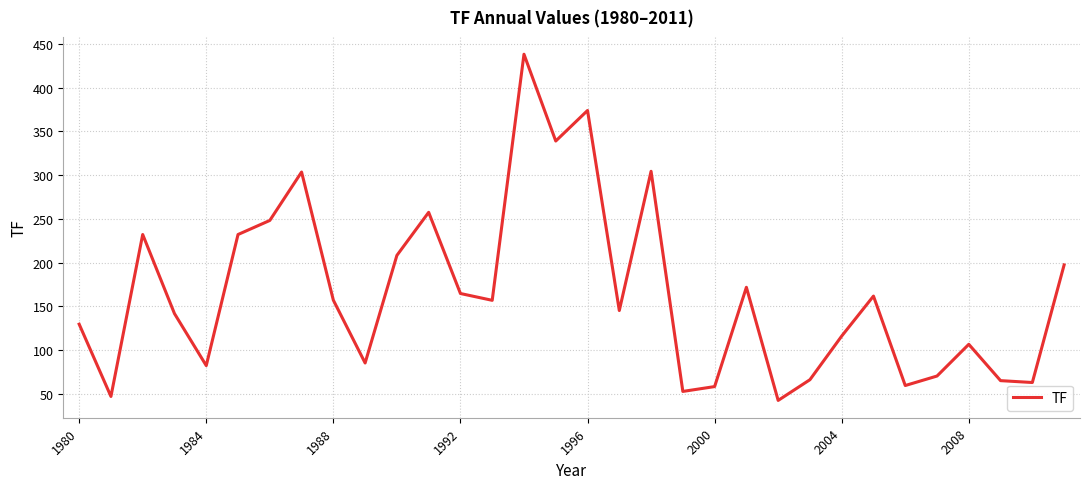

What is the greatest value displayed?

438.4